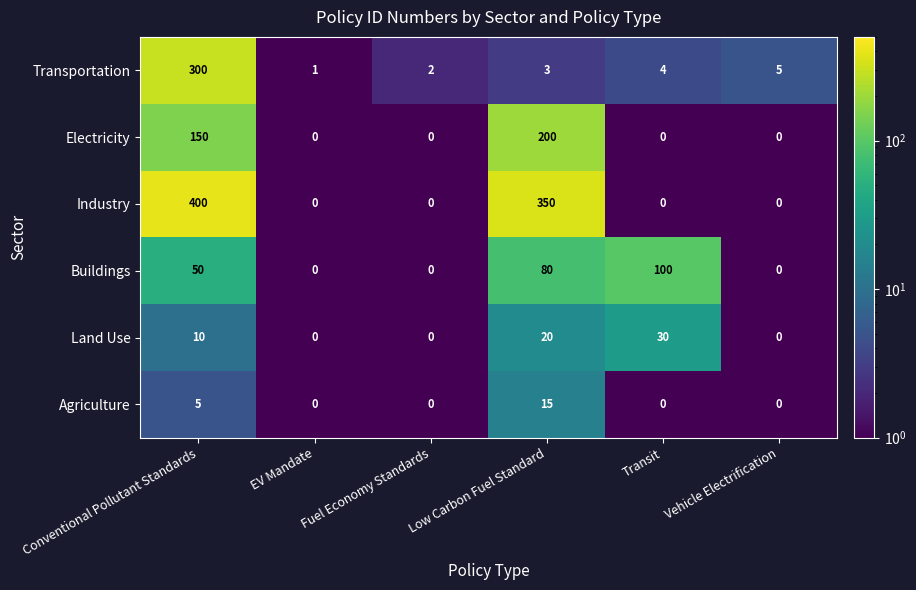

What is the difference between the maximum and second lowest values in the Electricity series?

200